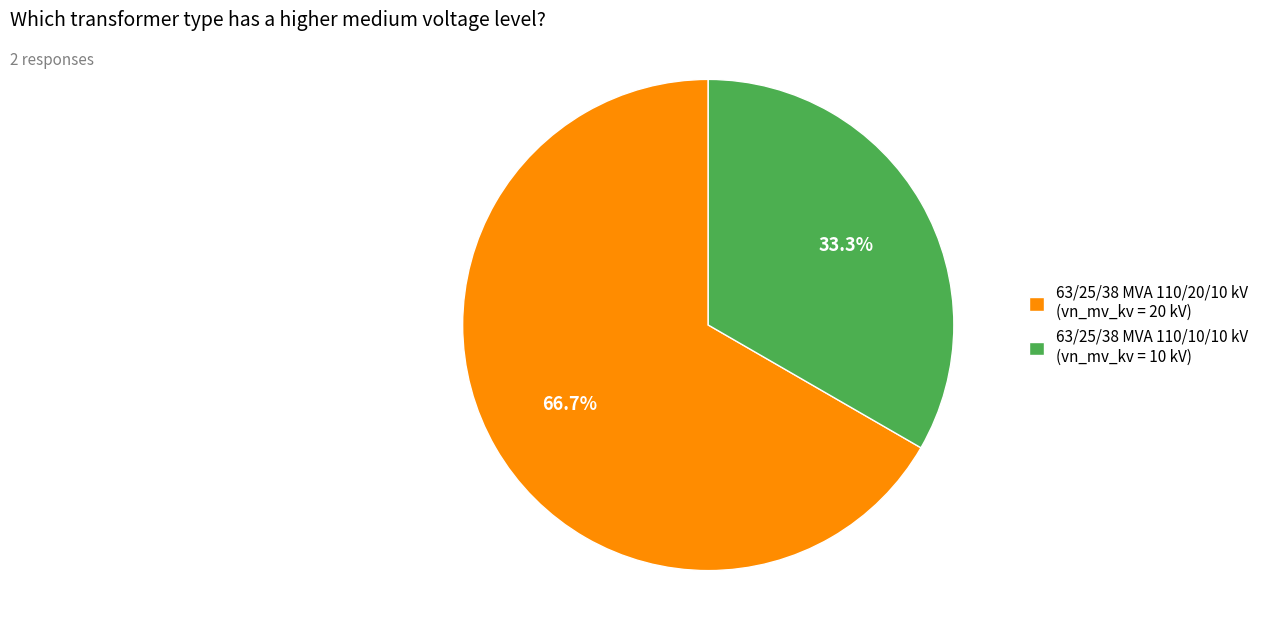

Rank the categories by value from lowest to highest.

63/25/38 MVA 110/10/10 kV, 63/25/38 MVA 110/20/10 kV